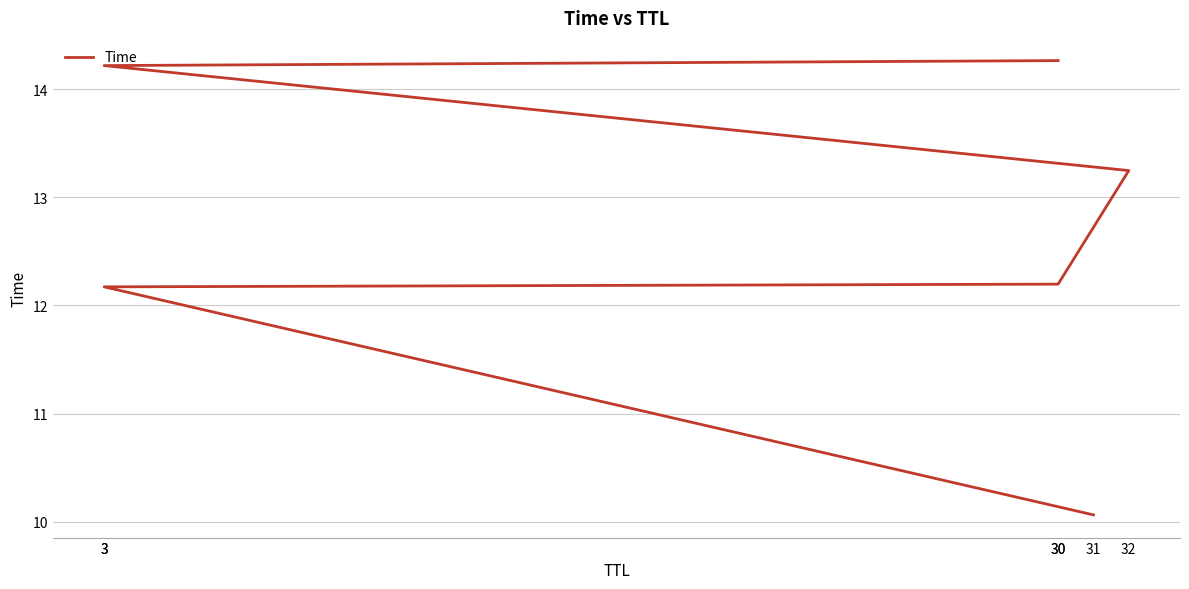

Between 3 and 30, which is larger?

3